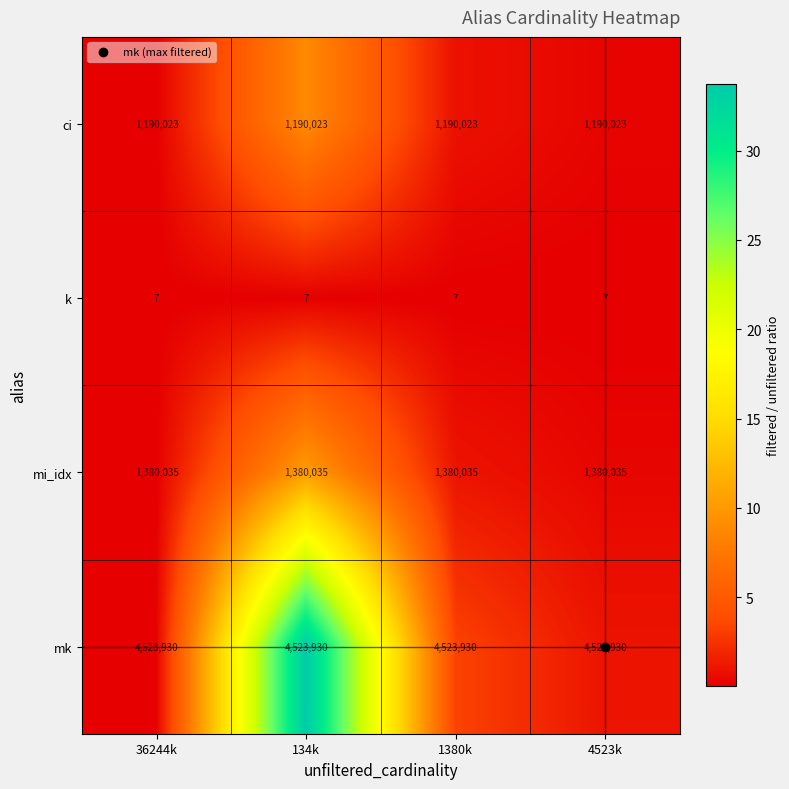

What is the average value of the ci series?

1190023